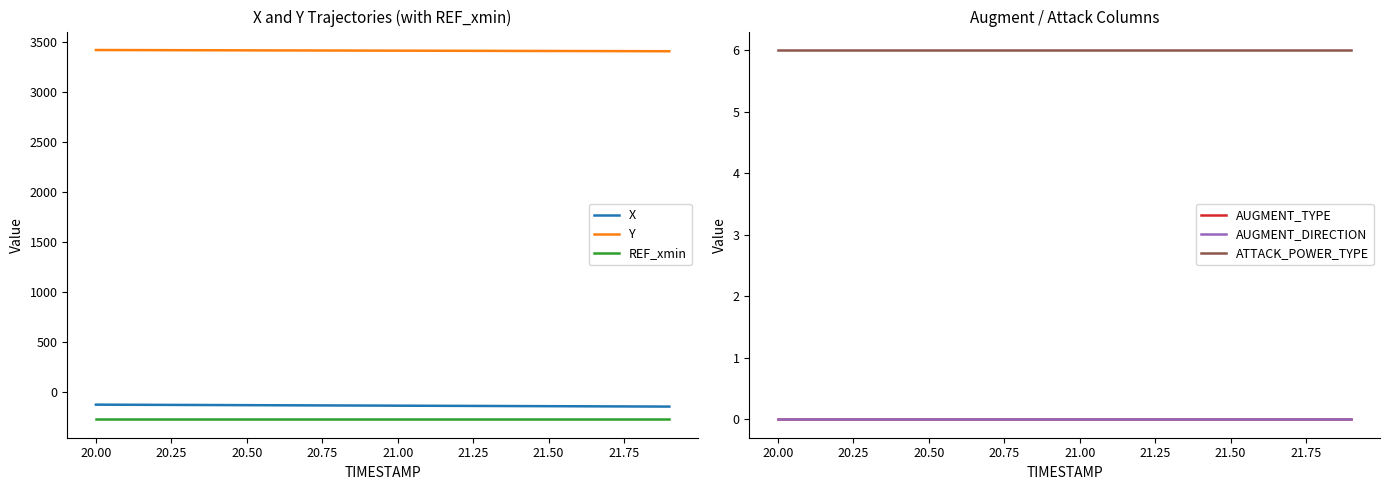

Reading left to right, what are all the values shown in this chart?

X: -129.8	-130.9	-131.9	-132.9	-133.9	-134.9	-136.0	-137.0	-138.0	-139.0	-140.0	-141.1	-142.1	-143.1	-144.1	-145.1	-146.2	-147.2	-148.2	-149.2
Y: 3416.3	3415.7	3415.0	3414.4	3413.7	3413.1	3412.4	3411.8	3411.1	3410.5	3409.8	3409.2	3408.5	3407.9	3407.2	3406.6	3405.9	3405.3	3404.6	3404.0
REF_xmin: -275.9	-275.9	-275.9	-275.9	-275.9	-275.9	-275.9	-275.9	-275.9	-275.9	-275.9	-275.9	-275.9	-275.9	-275.9	-275.9	-275.9	-275.9	-275.9	-275.9
AUGMENT_TYPE: 0.0	0.0	0.0	0.0	0.0	0.0	0.0	0.0	0.0	0.0	0.0	0.0	0.0	0.0	0.0	0.0	0.0	0.0	0.0	0.0
AUGMENT_DIRECTION: 0.0	0.0	0.0	0.0	0.0	0.0	0.0	0.0	0.0	0.0	0.0	0.0	0.0	0.0	0.0	0.0	0.0	0.0	0.0	0.0
ATTACK_POWER_TYPE: 6.0	6.0	6.0	6.0	6.0	6.0	6.0	6.0	6.0	6.0	6.0	6.0	6.0	6.0	6.0	6.0	6.0	6.0	6.0	6.0